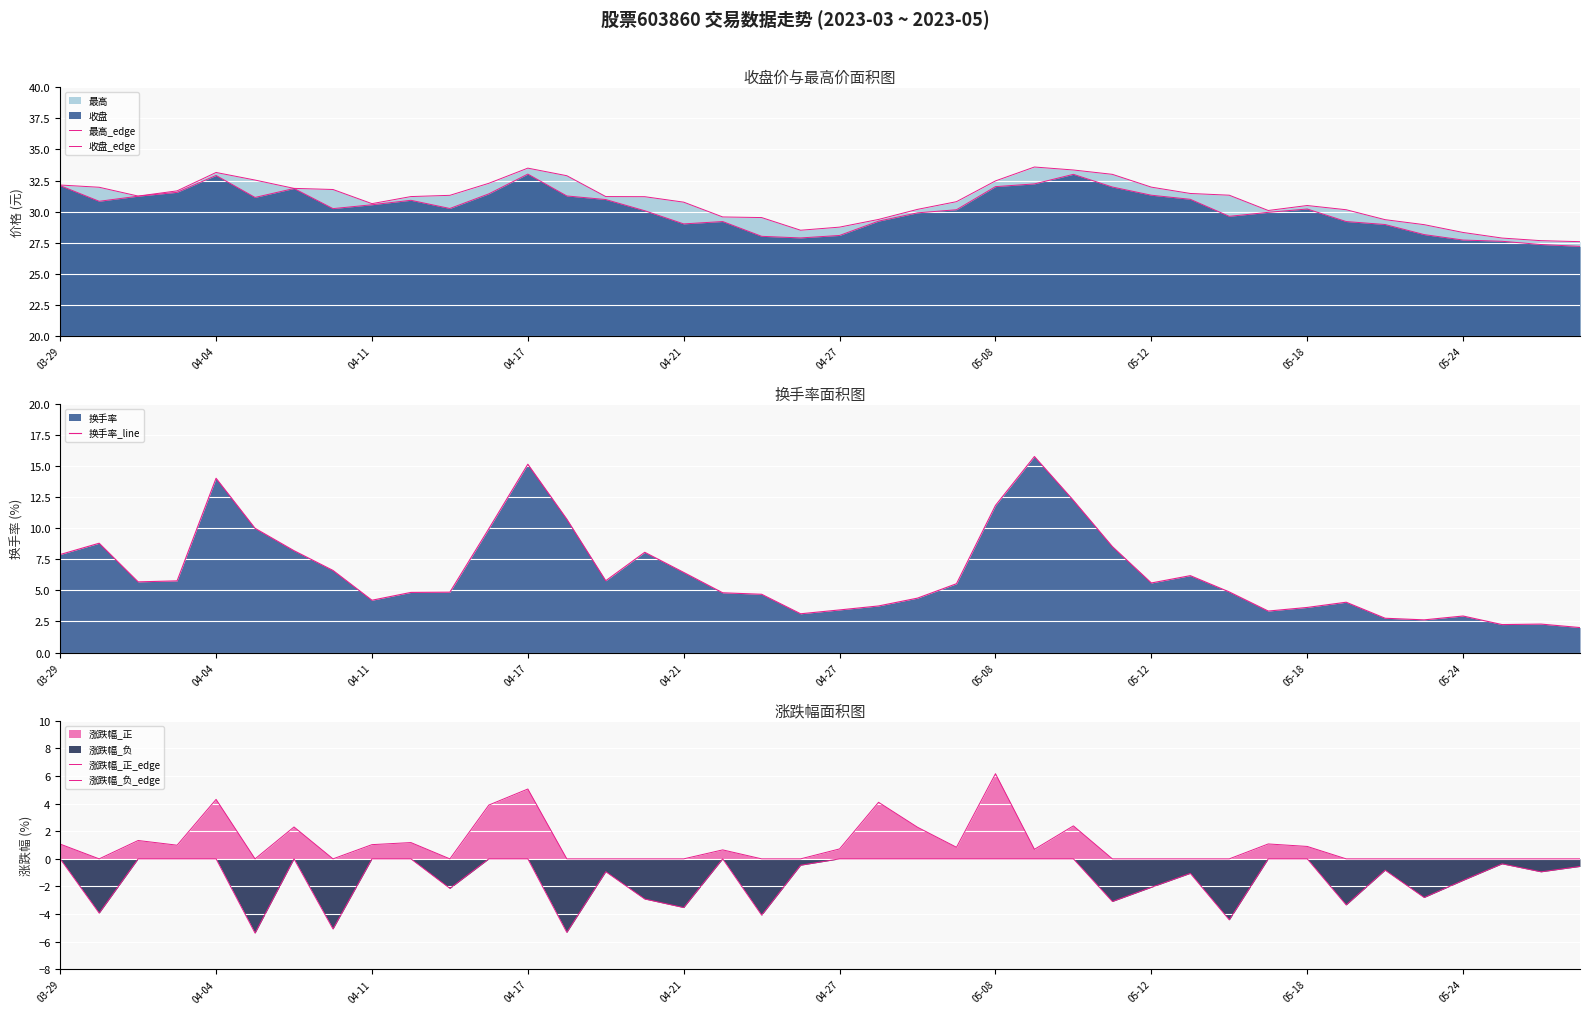

The value of 换手率_line at 04-11 is 4.2. True or false?

True